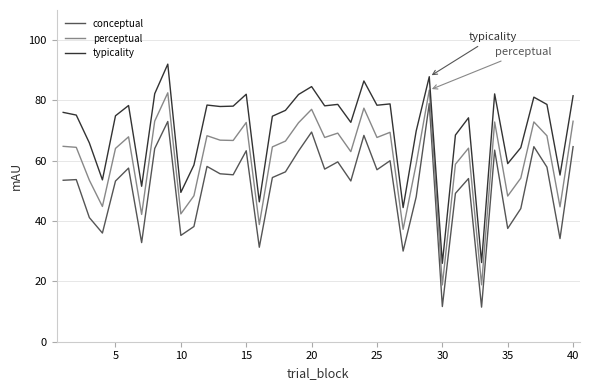

Which series has the widest spread of values?

conceptual